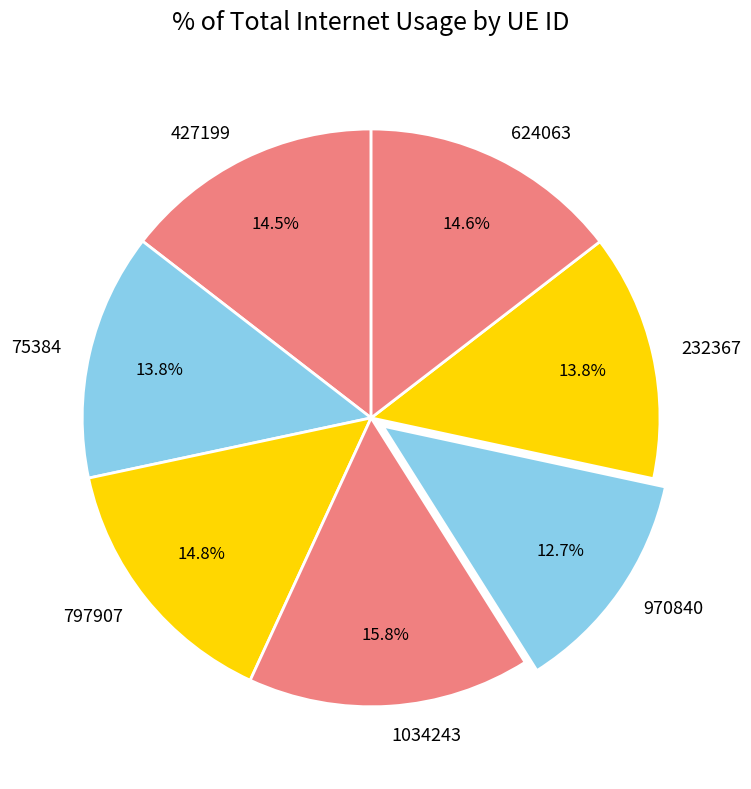

To the nearest percent, what is the difference between the largest and smallest slice percentages?

3%